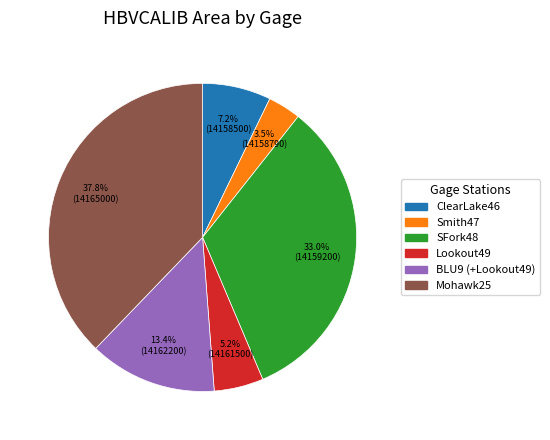

Is there a majority slice in this chart?

No